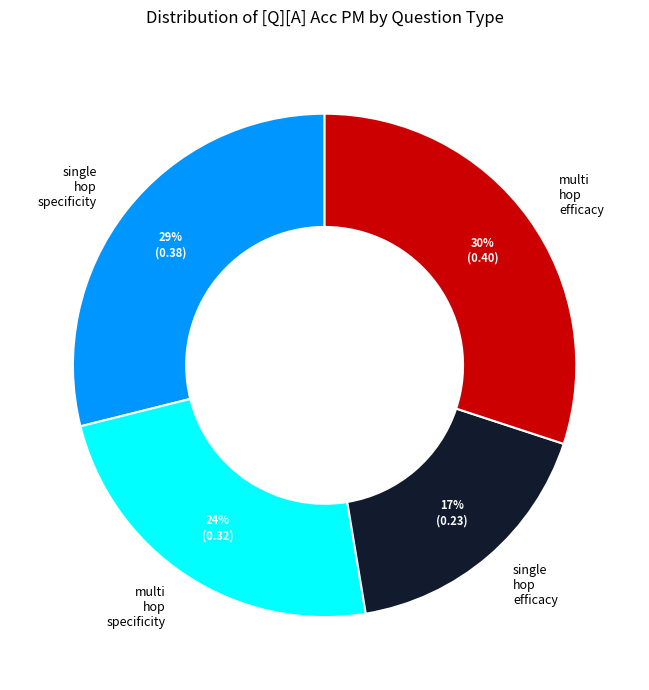

Is there a majority slice in this chart?

No